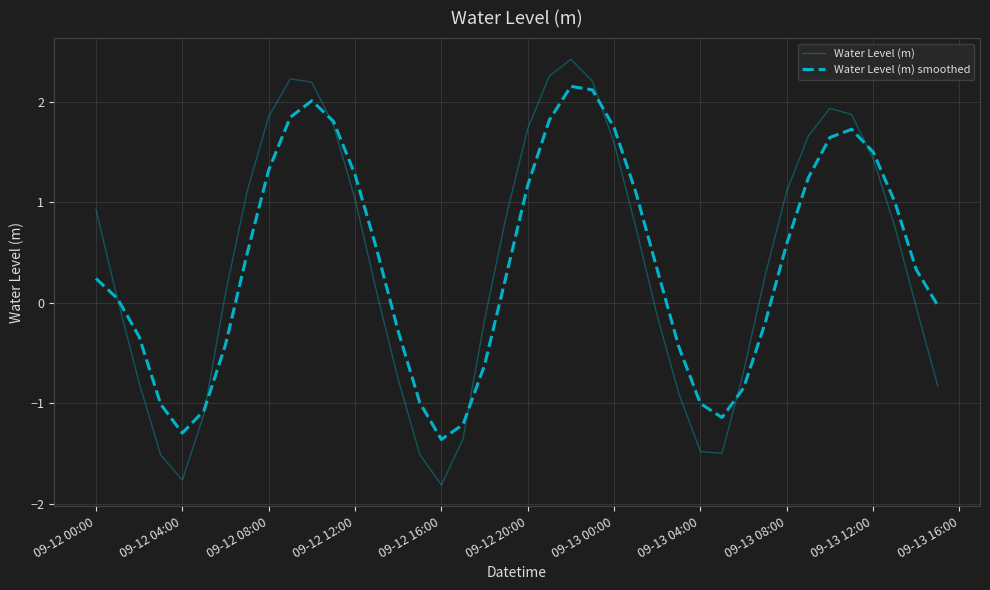

What is the lowest value of the Water Level (m) series?

-1.8